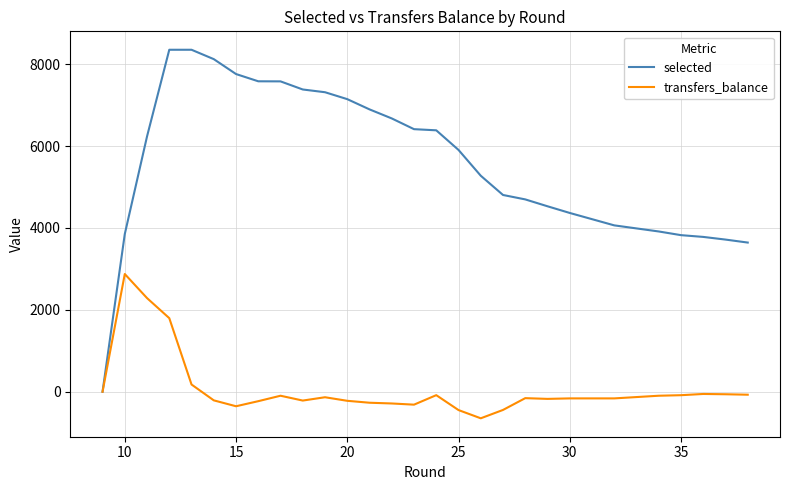

What are all the series names shown in the legend?

selected, transfers_balance